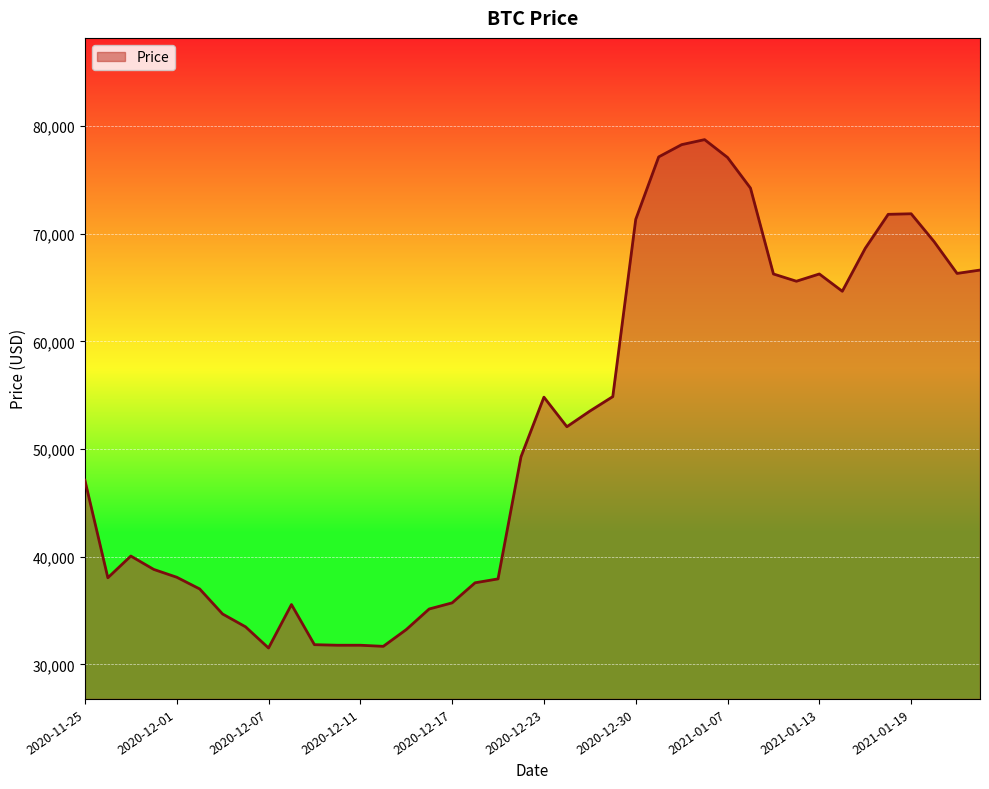

What is the difference between the maximum and minimum values?

47207